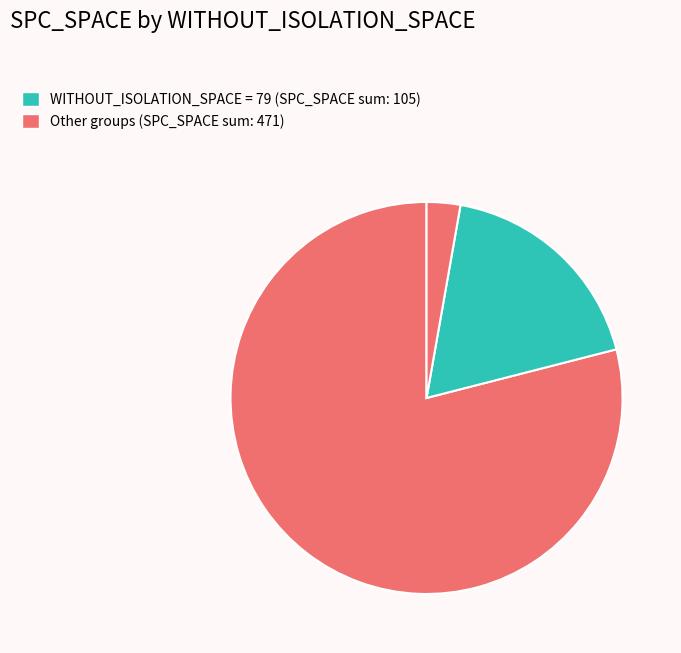

How many segments does this pie chart have?

3